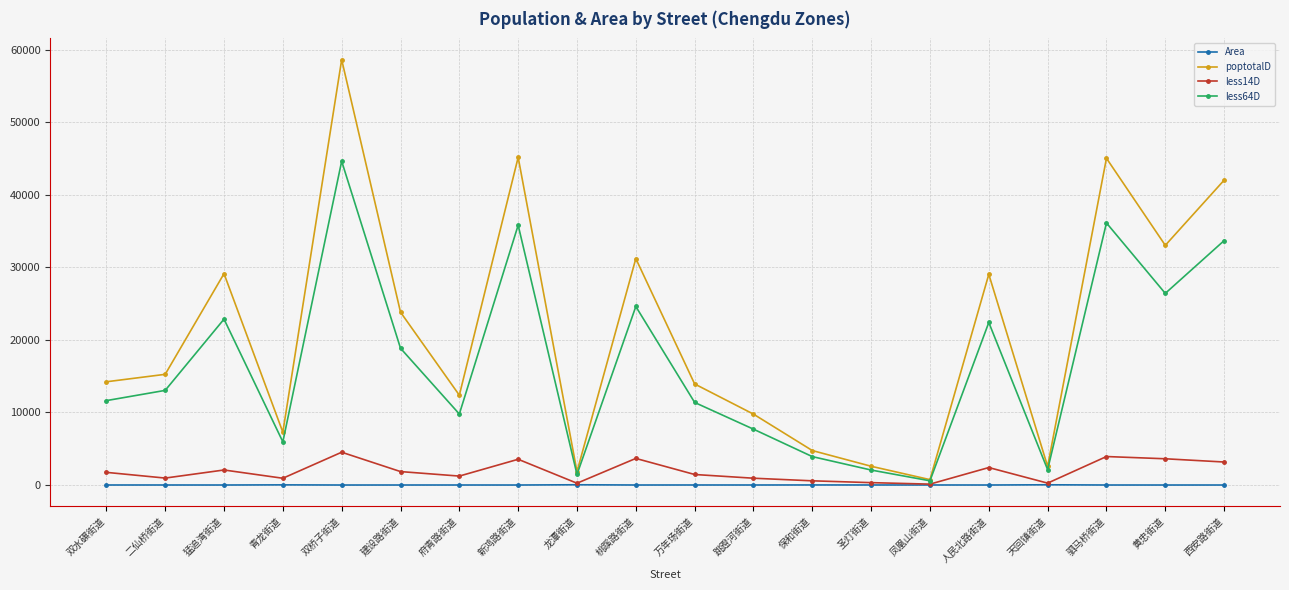

The value of poptotalD at 建设路街道 is 23831.4. True or false?

True